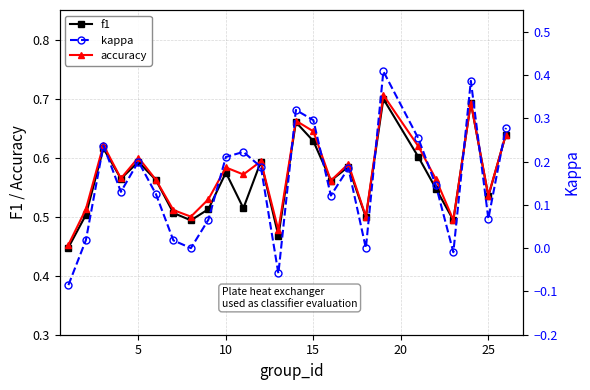

Count the number of data series in this chart.

3